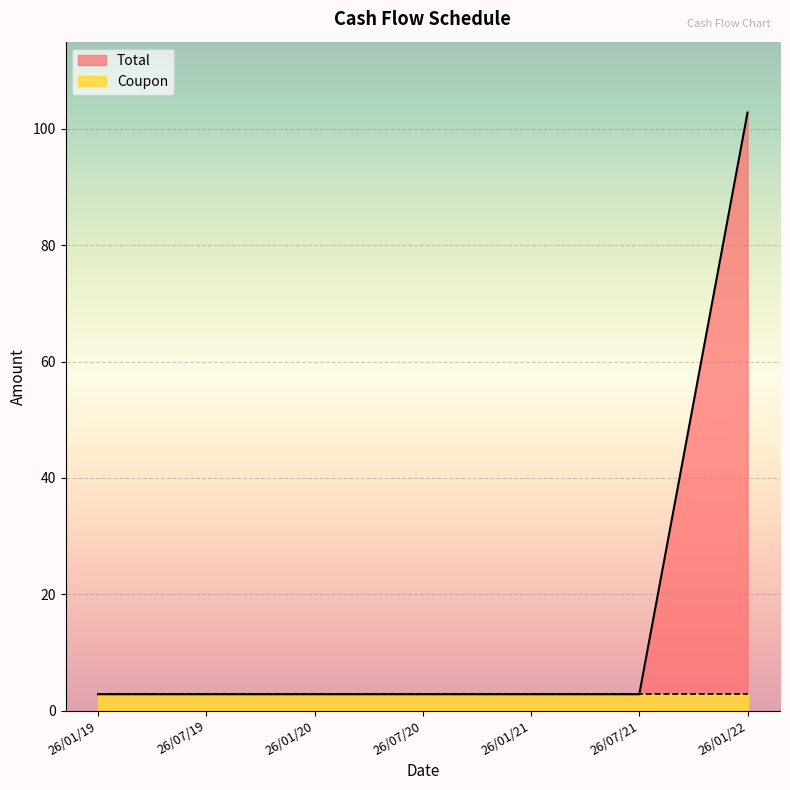

What is the average value?

17.1